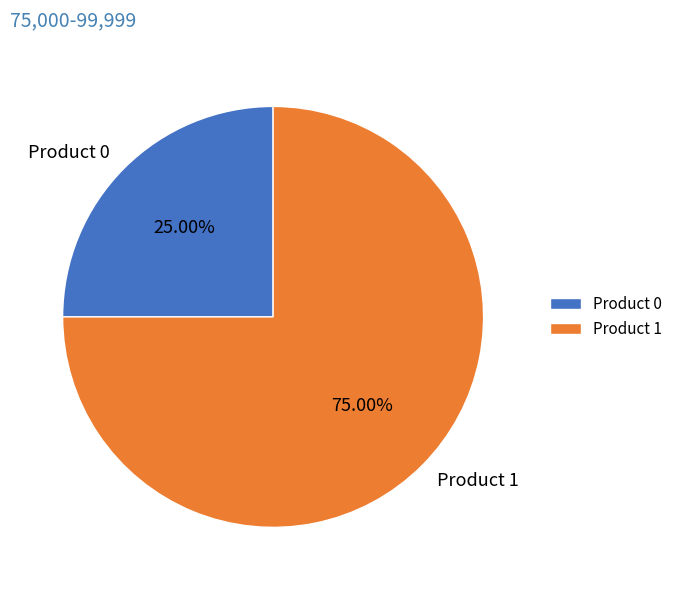

Rank the categories by value from lowest to highest.

Product 0, Product 1